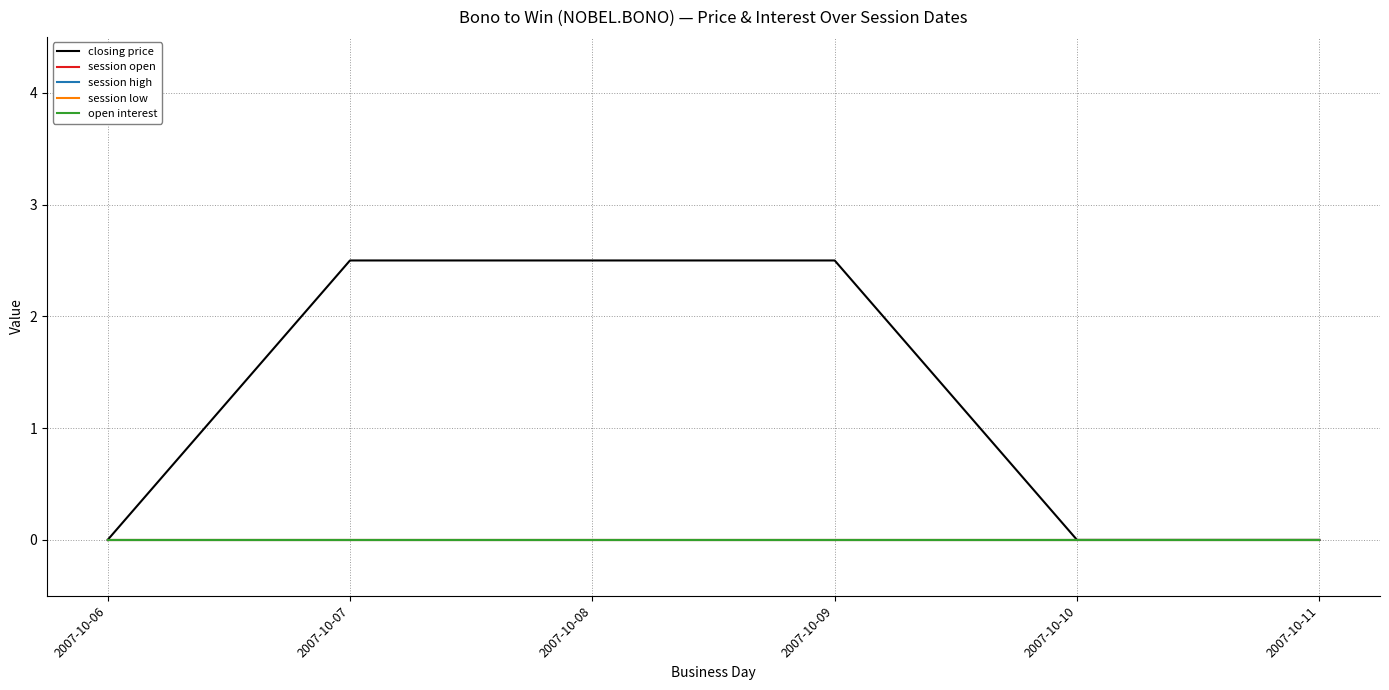

What is the spread (max minus min) of values at 2007-10-07?

2.5